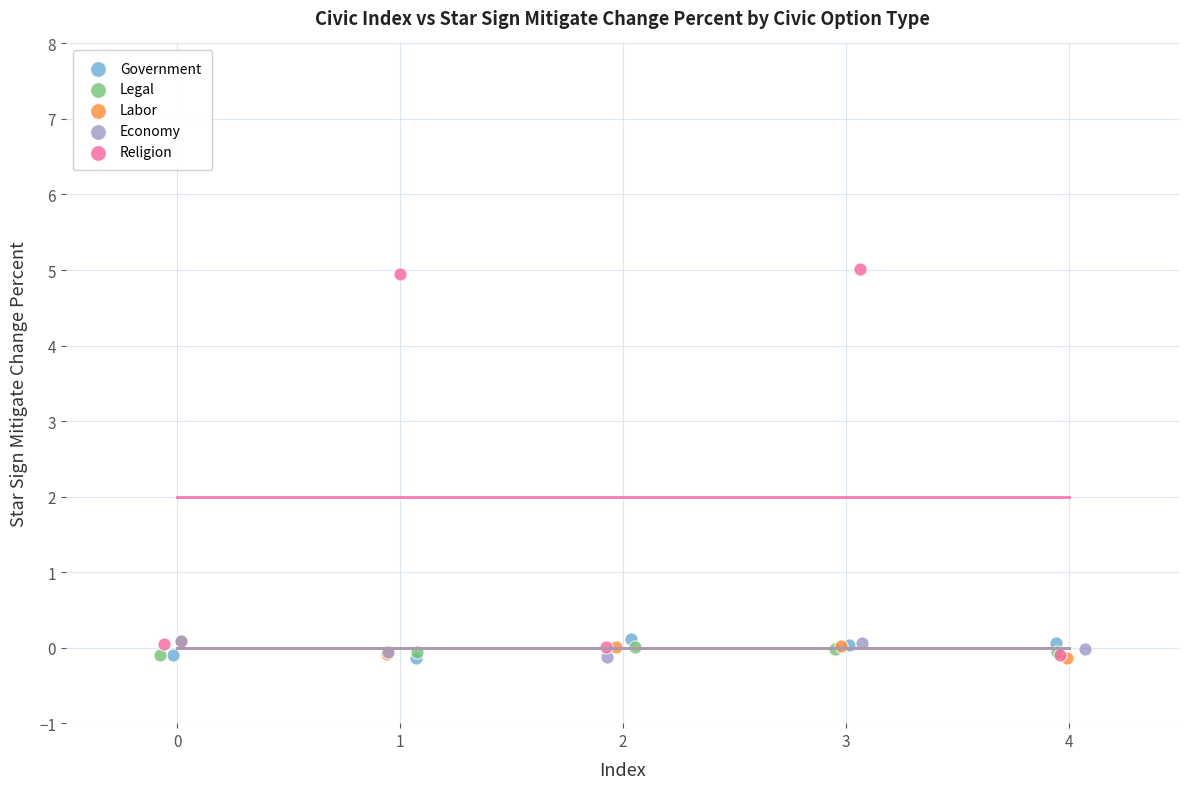

Which series contains the highest Y value?

Religion